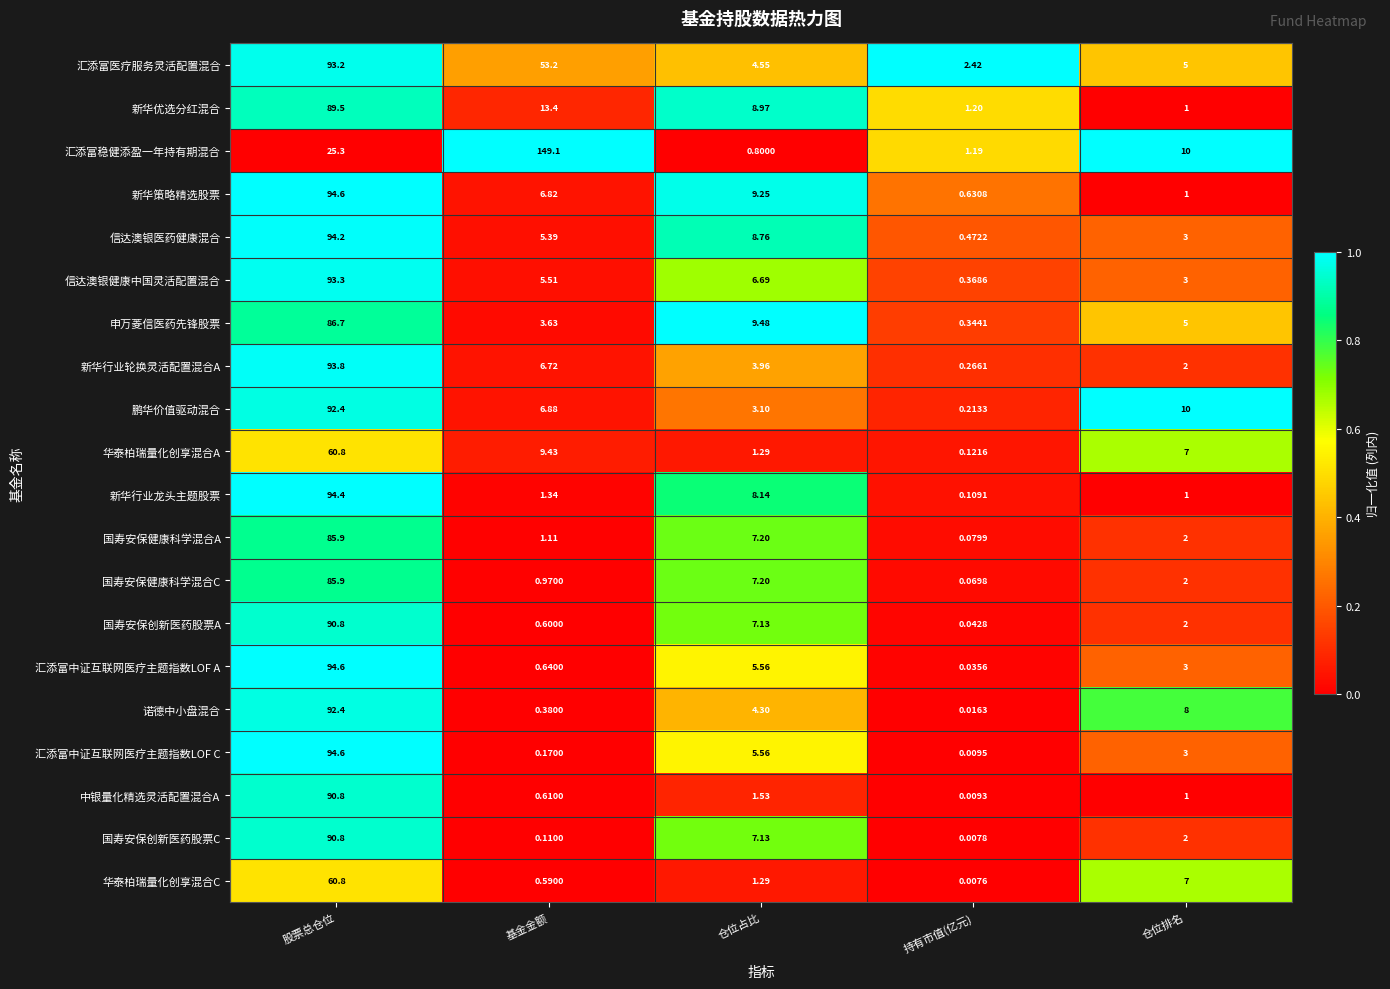

Which series has the widest spread of values?

汇添富稳健添盈一年持有期混合